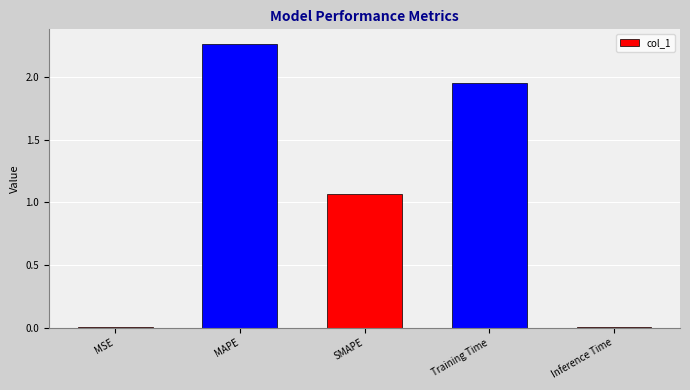

At which label is the value closest to 1?

SMAPE